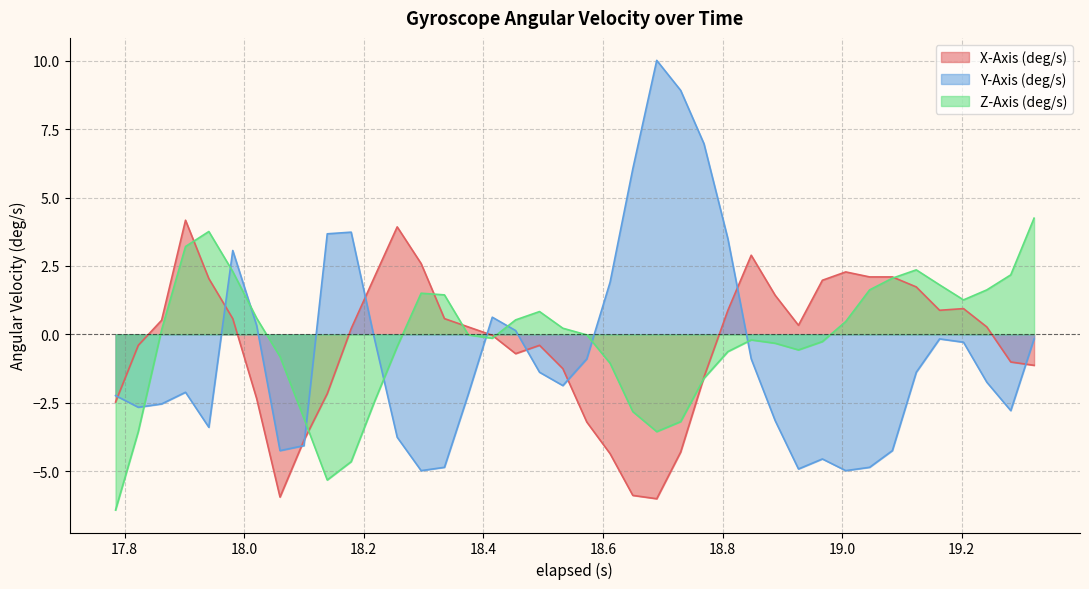

True or false: X-Axis (deg/s) and Z-Axis (deg/s) intersect in this chart.

True